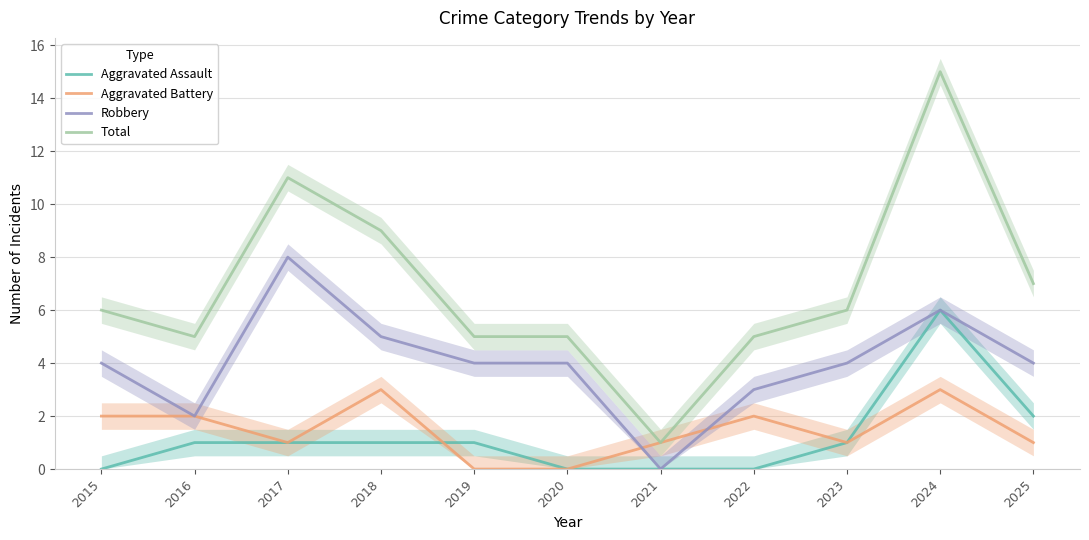

Is this an area chart (filled region under the line)?

No